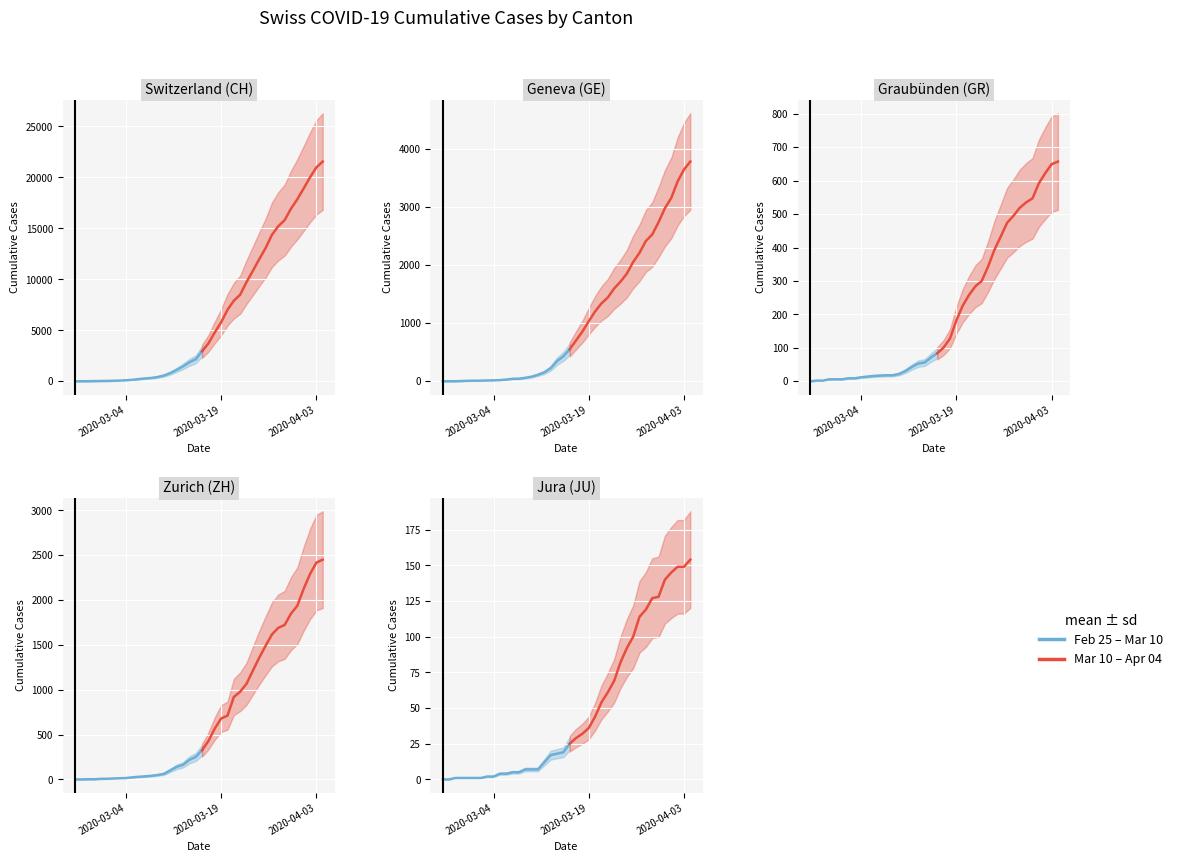

How many positive values does the JU series have?

38